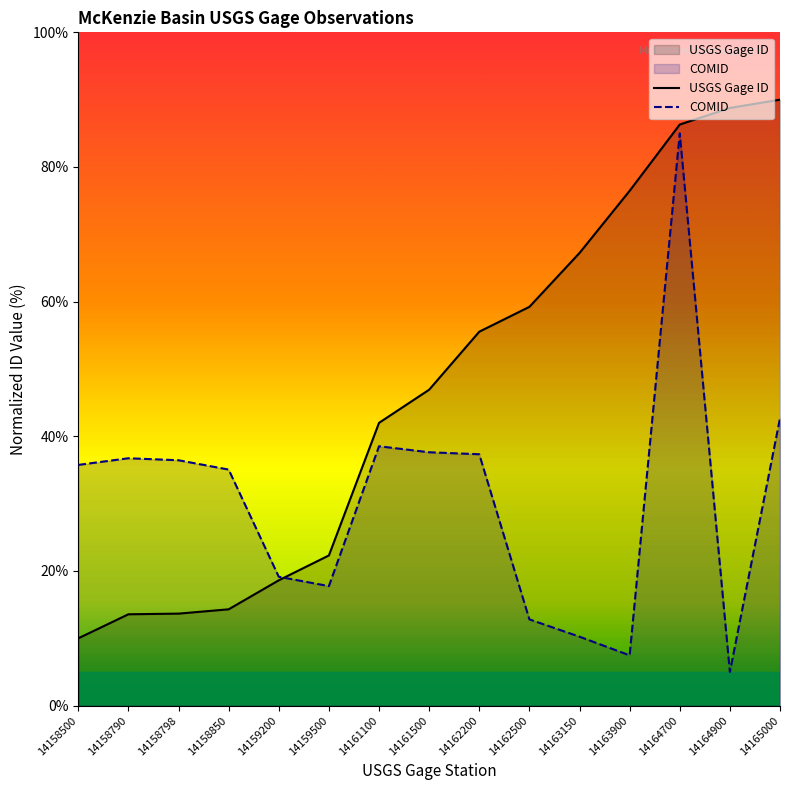

True or false: COMID and USGS Gage ID cross at least once.

True